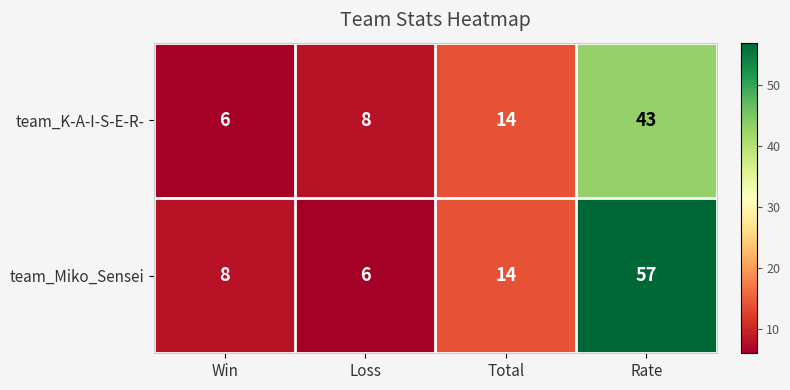

Which series has the widest spread of values?

team_Miko_Sensei